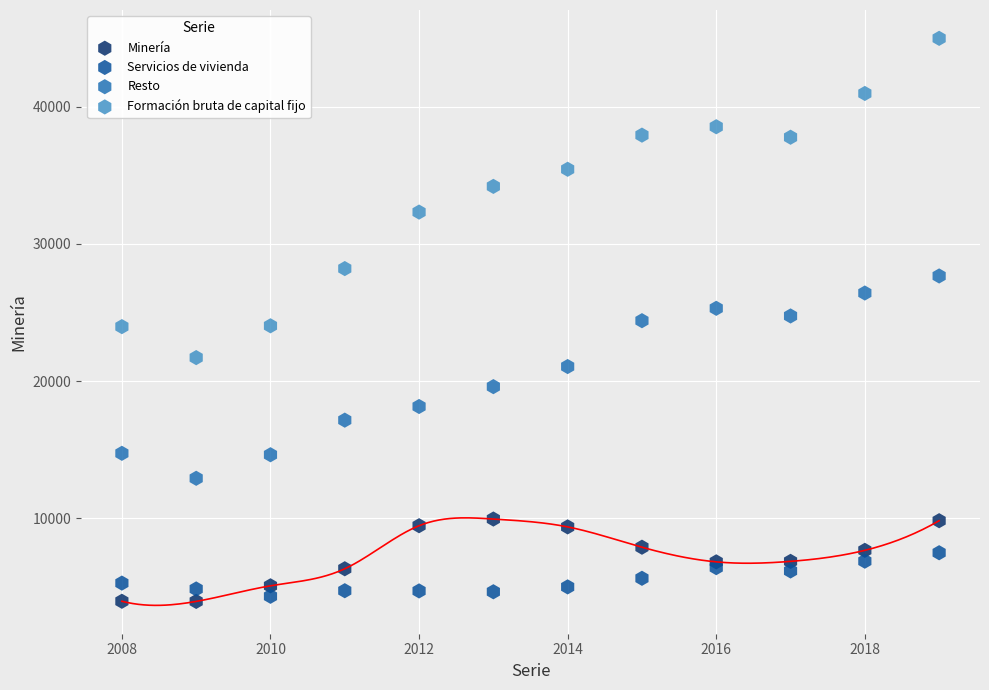

What is the X range (max minus min) for the scatter plot?

11